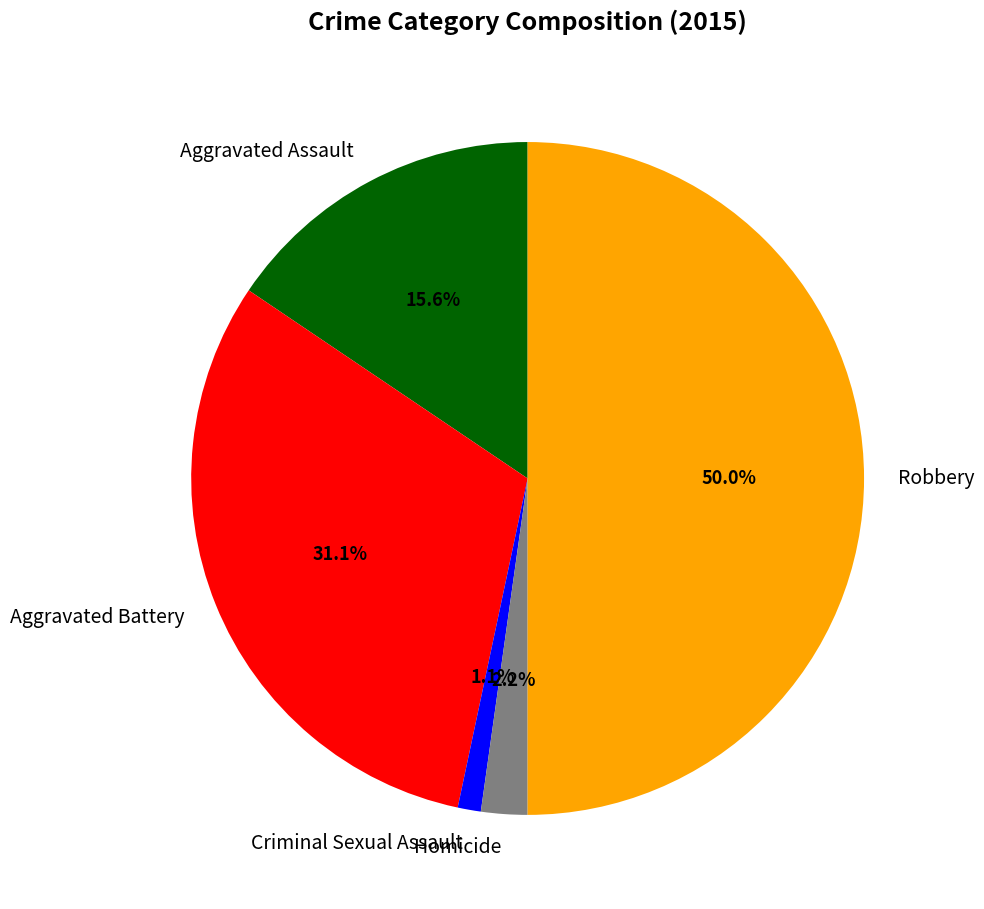

What portion of the pie excludes Criminal Sexual Assault?

98.9%